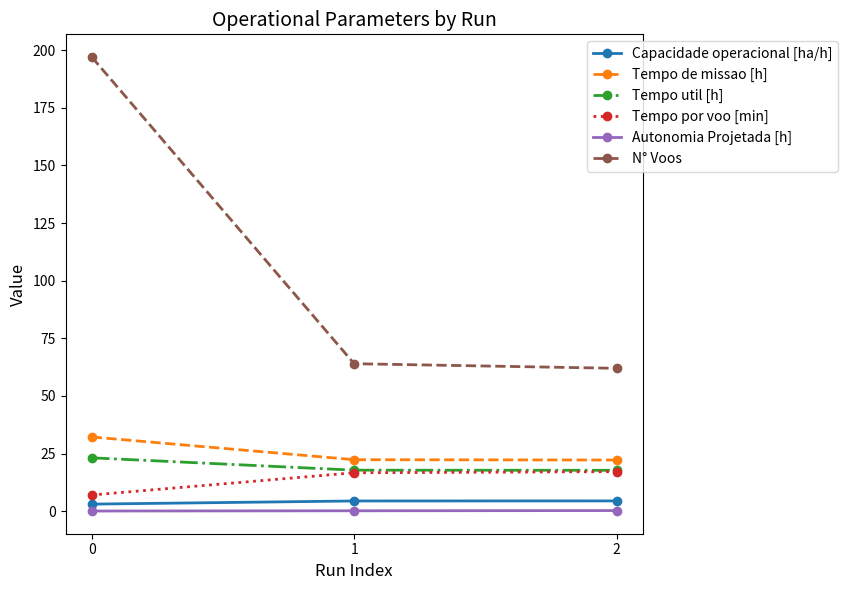

Does the chart have visible grid lines?

No